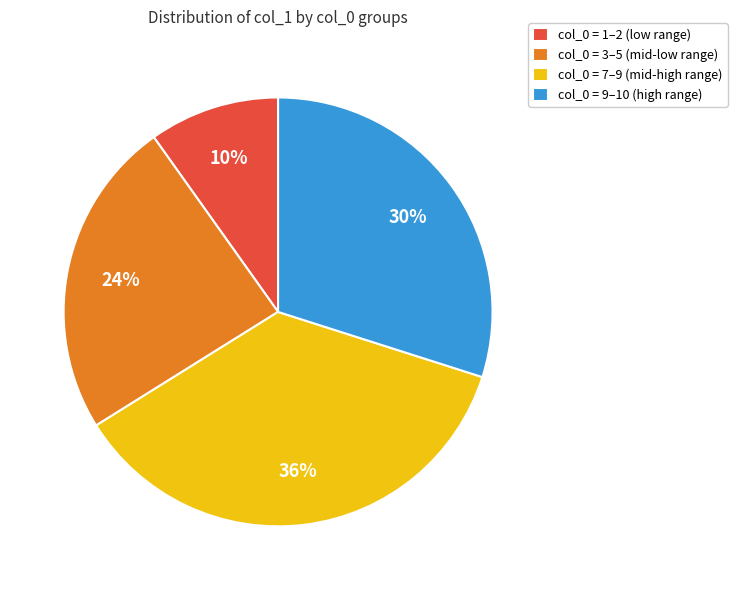

Between col_0 = 1–2 (low range) and col_0 = 7–9 (mid-high range), which is larger?

col_0 = 7–9 (mid-high range)